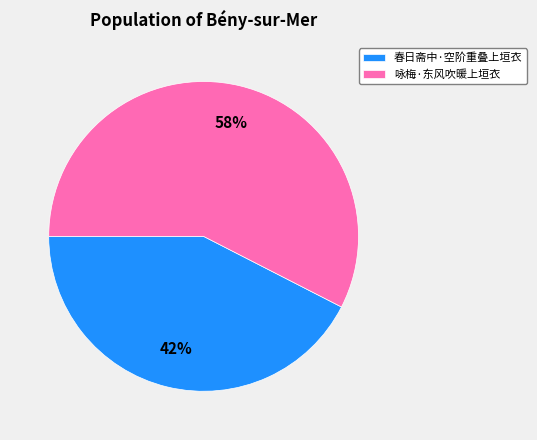

True or false: 咏梅·东风吹暖上垣衣 accounts for 46% of the total.

False